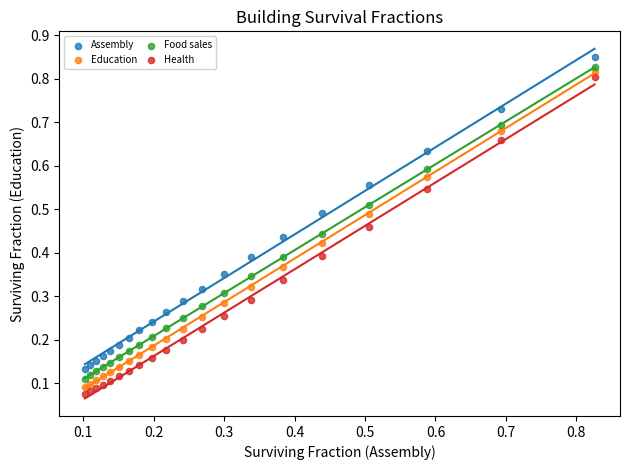

What are all the series names shown in the legend?

Assembly, Education, Food sales, Health